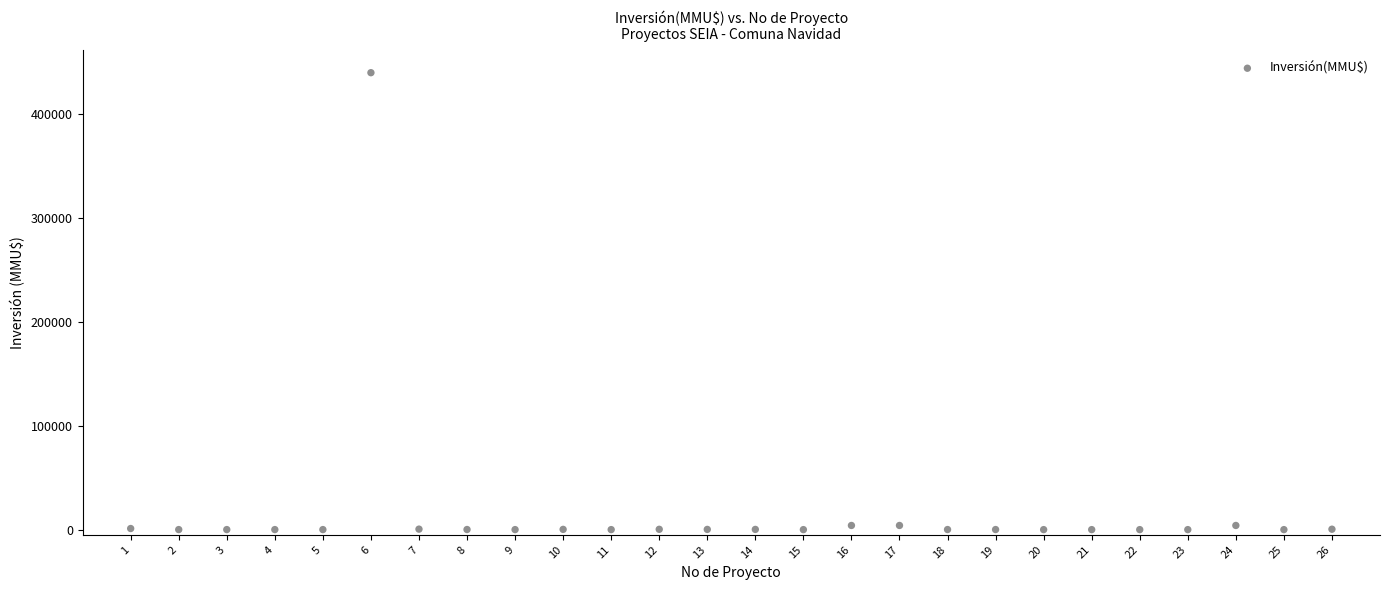

What is the range of Y values (max minus min)?

440000